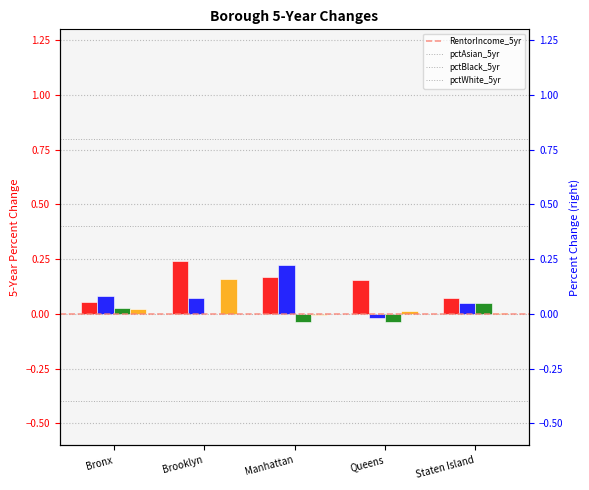

Reading left to right, what are all the values shown in this chart?

RentorIncome_5yearPctChg: Bronx=0.1	Brooklyn=0.2	Manhattan=0.2	Queens=0.2	Staten Island=0.1
pctAsian5yearChange: Bronx=0.1	Brooklyn=0.1	Manhattan=0.2	Queens=-0.0	Staten Island=0.0
pctBlack5yearChange: Bronx=0.0	Brooklyn=-0.0	Manhattan=-0.0	Queens=-0.0	Staten Island=0.0
pctWhite5yearChange: Bronx=0.0	Brooklyn=0.2	Manhattan=-0.0	Queens=0.0	Staten Island=0.0